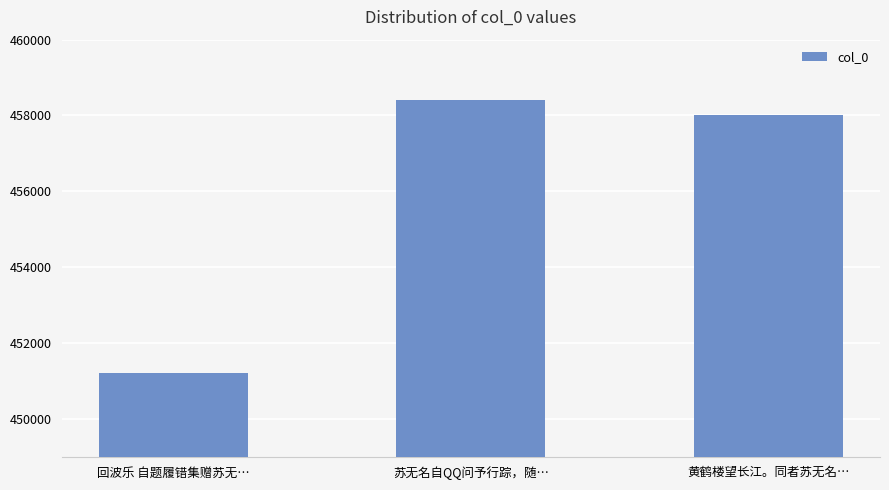

What is the label of the 3rd bar from the right?

回波乐 自题履错集赠苏无…